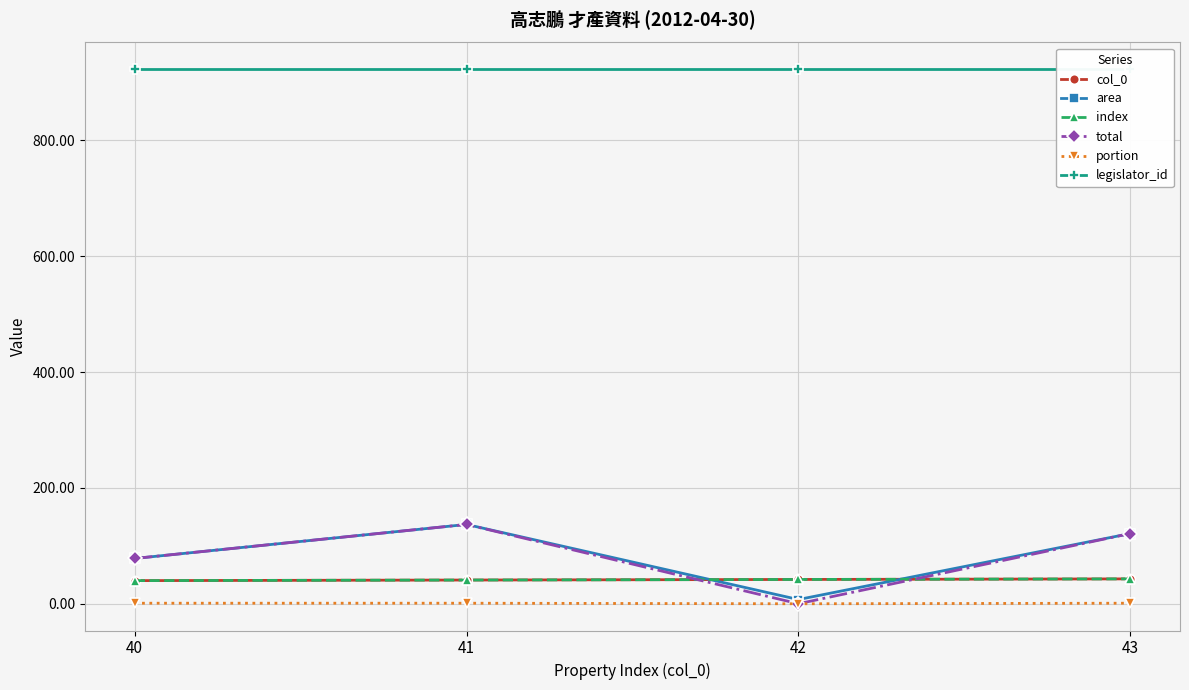

True or false: col_0 and portion cross at least once.

False